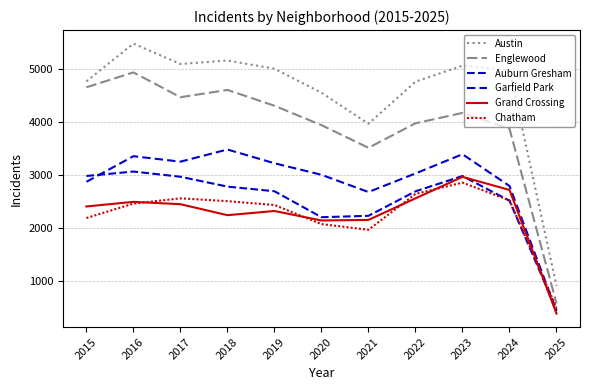

True or false: Garfield Park has more than 0 interior local peaks.

True